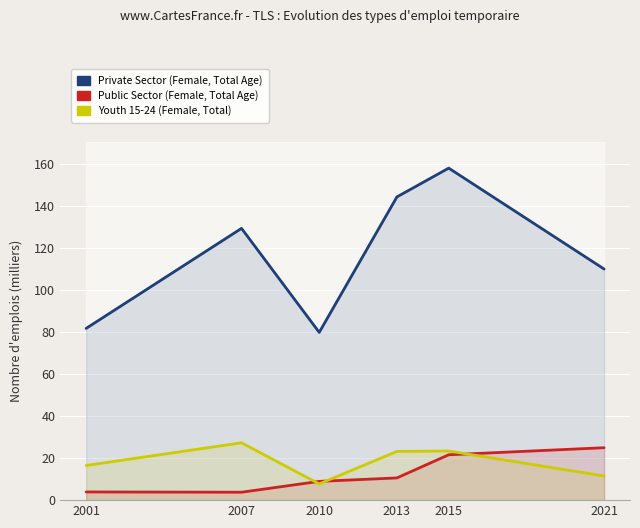

Is it true that Public Sector (Female, Total Age) equals 35.8 at 2015?

False